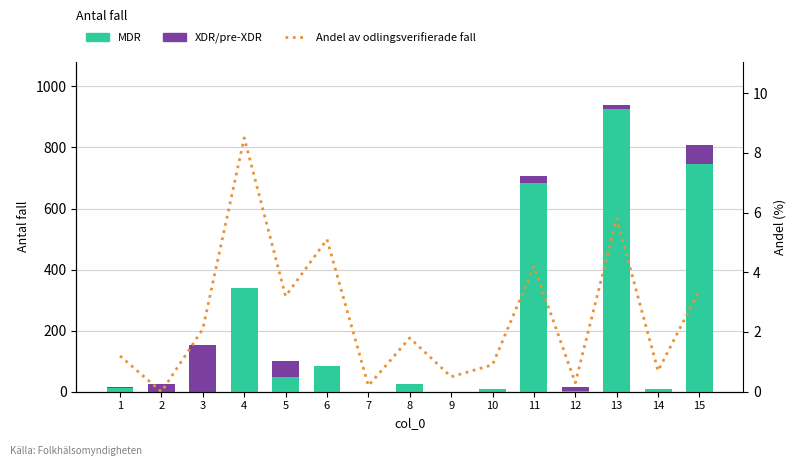

What is the difference between the maximum and minimum values in the XDR/pre-XDR series?

154.0